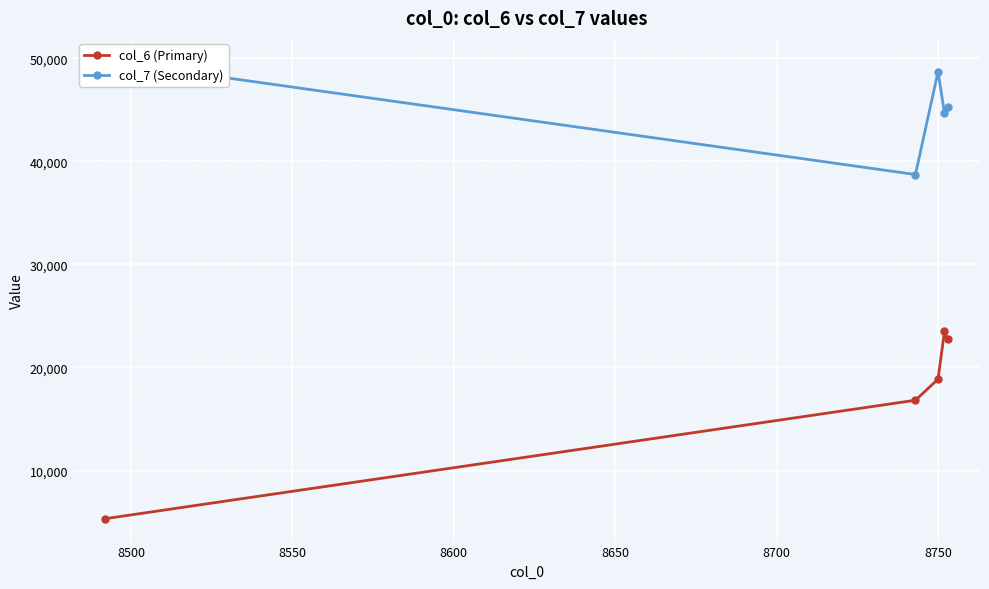

What is the highest value of the col_6 (Primary) series?

23498